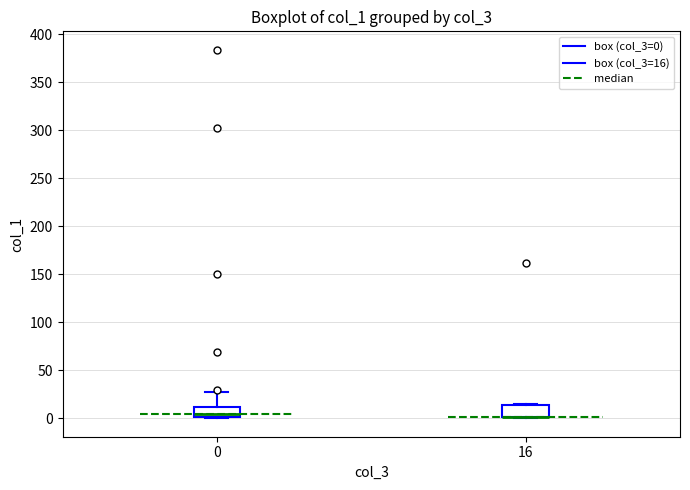

Where is the lower edge of the box at x = 16 on the y-axis? The values are not printed on the chart, so give them approximately, as read against the axis.

0